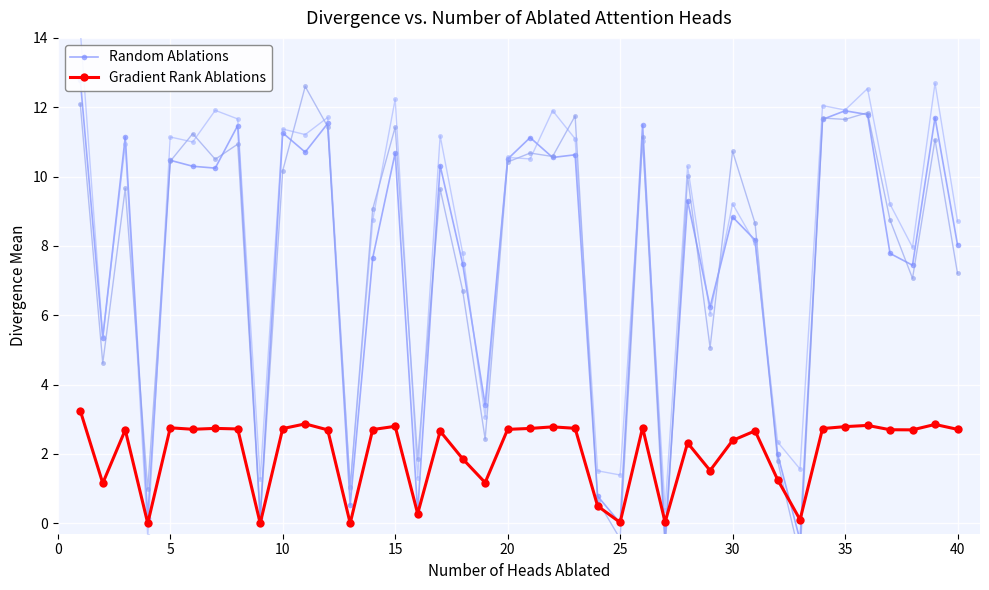

What is the difference between the maximum and second lowest values in the Random Ablations series?

13.2